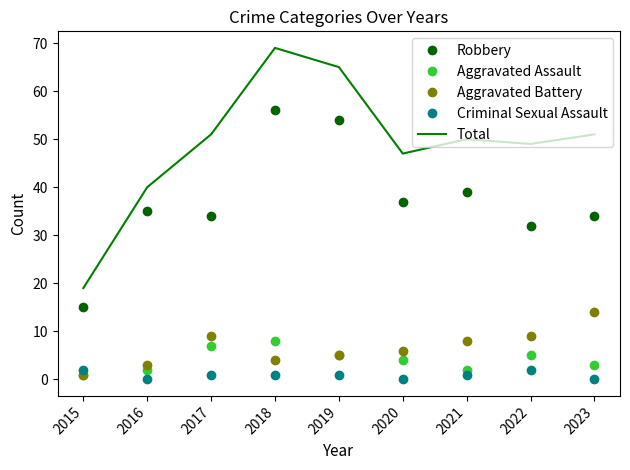

Reading left to right, what are all the values shown in this chart?

Robbery: 15	35	34	56	54	37	39	32	34
Aggravated Assault: 1	2	7	8	5	4	2	5	3
Aggravated Battery: 1	3	9	4	5	6	8	9	14
Criminal Sexual Assault: 2	0	1	1	1	0	1	2	0
Total: 19	40	51	69	65	47	50	49	51